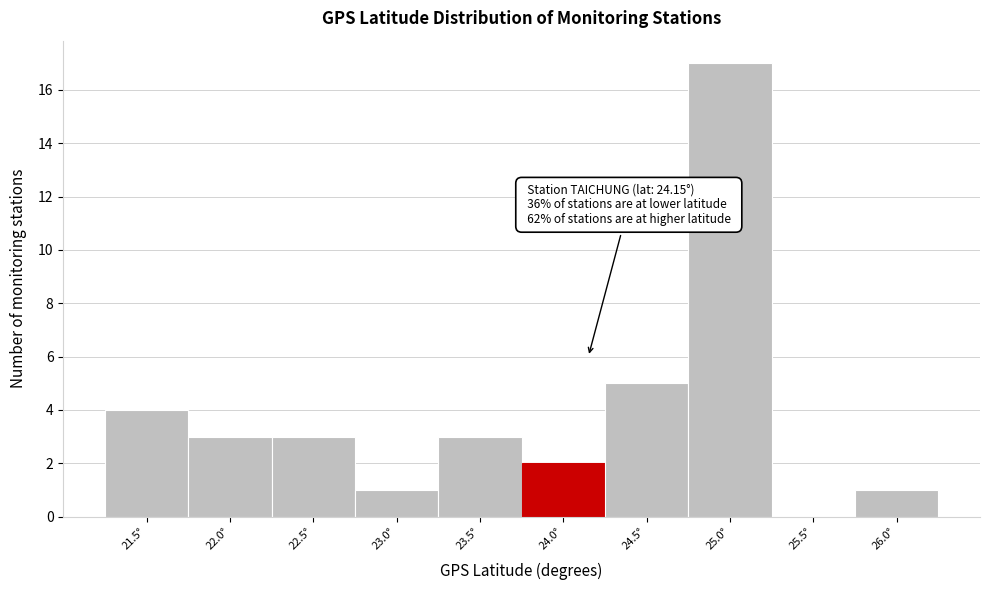

Reading left to right, extract all data points from this chart.

21.5°=4	22.0°=3	22.5°=3	23.0°=1	23.5°=3	24.0°=2	24.5°=5	25.0°=17	25.5°=0	26.0°=1